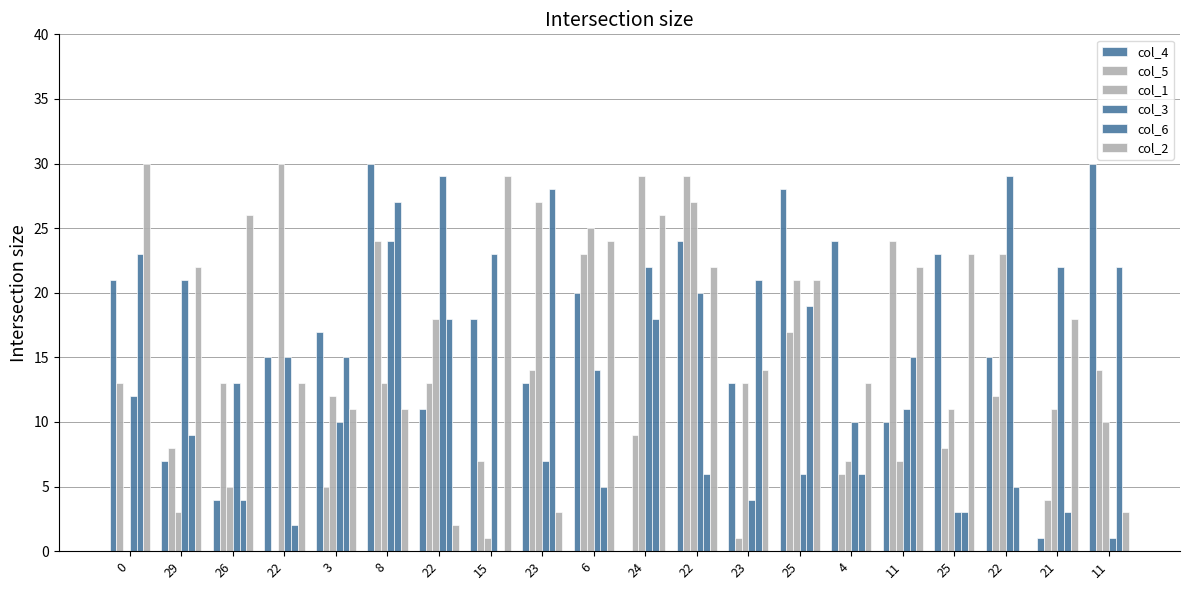

At which category is the sum across all series the highest?

8